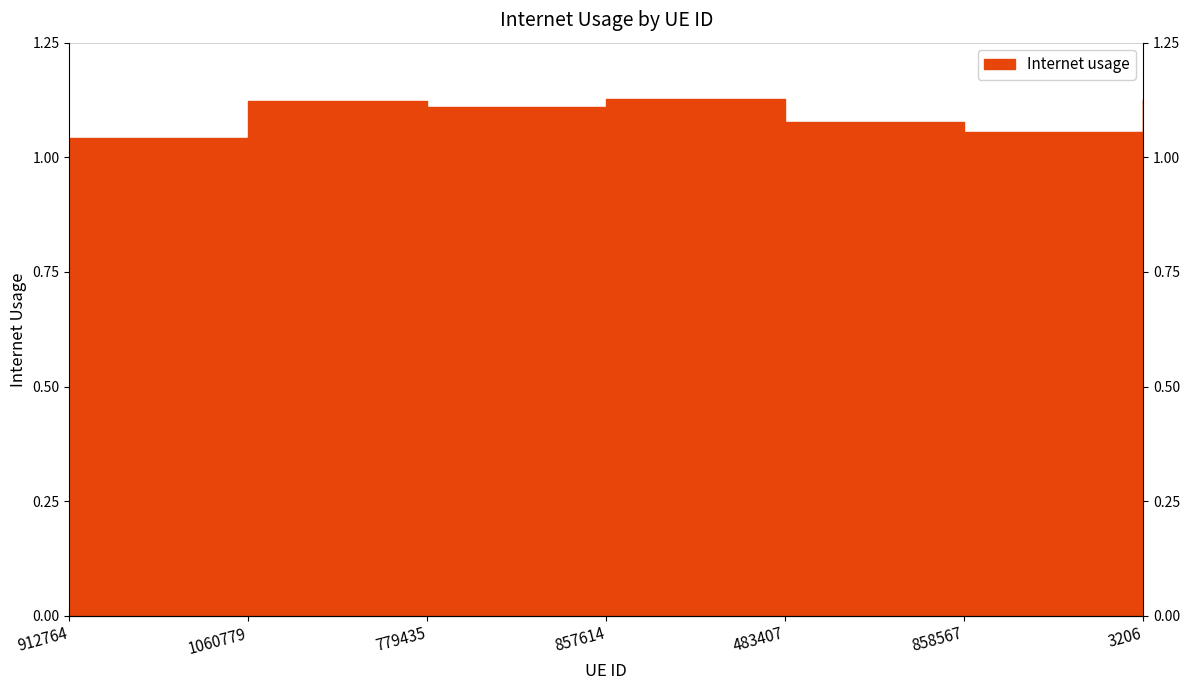

List the labels in order of value, largest first.

857614, 3206, 1060779, 779435, 483407, 858567, 912764